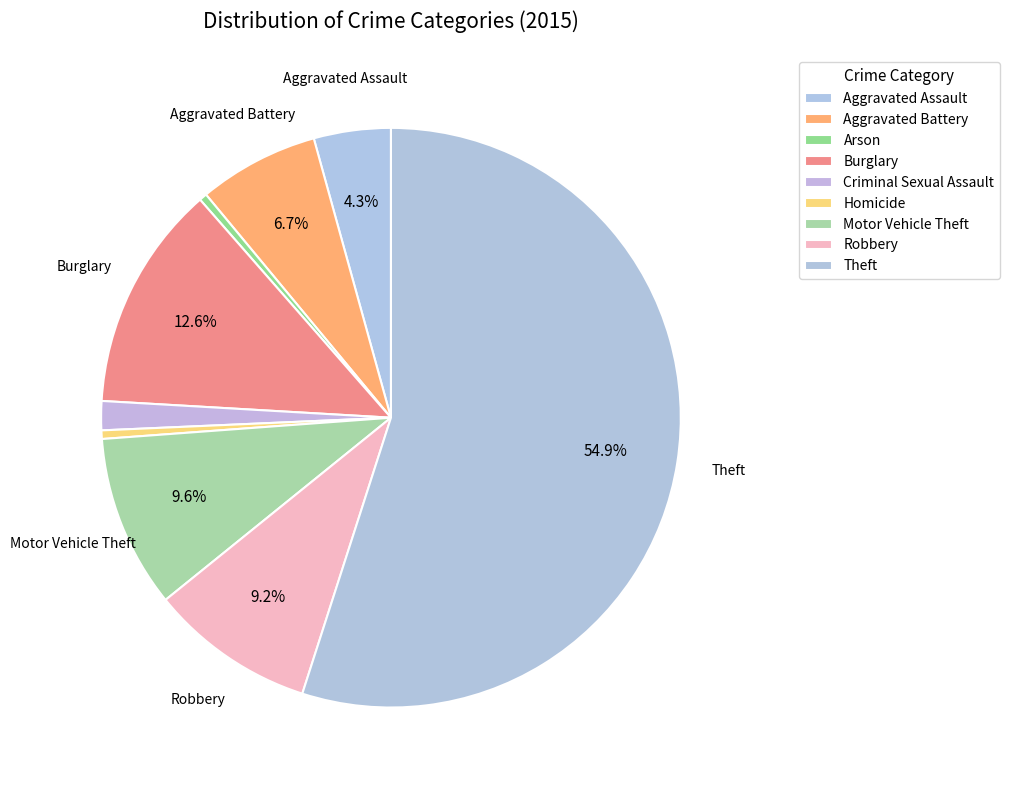

Rank the categories by value from highest to lowest.

Theft, Burglary, Motor Vehicle Theft, Robbery, Aggravated Battery, Aggravated Assault, Criminal Sexual Assault, Homicide, Arson